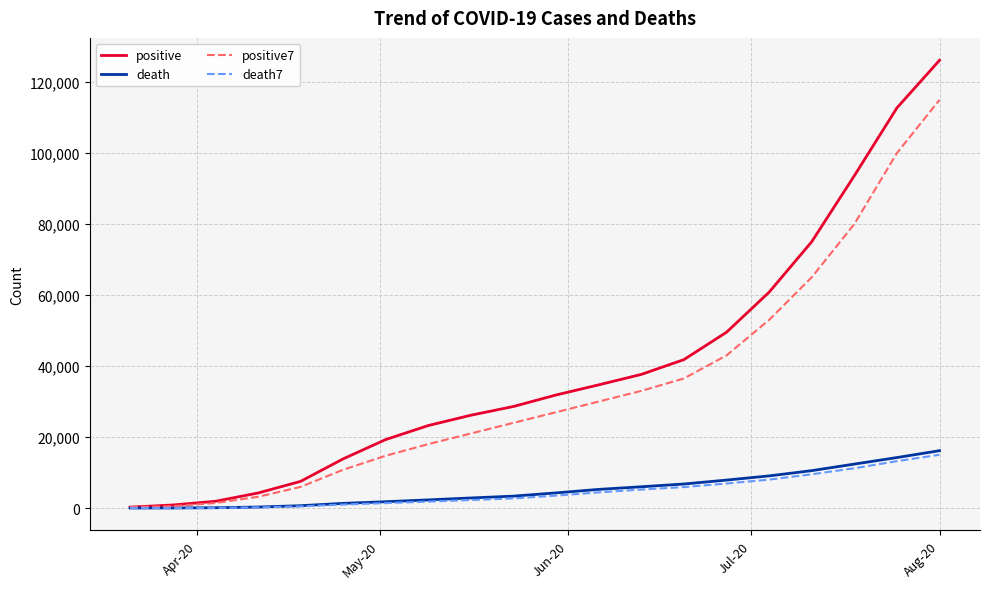

What is the difference between the second highest and second lowest values in the death7 series?

13192.3